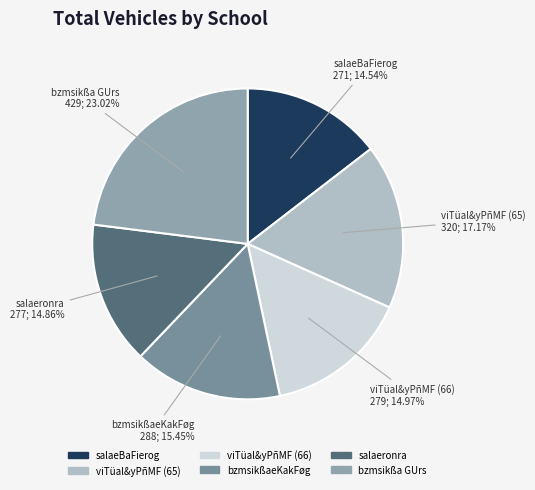

Do viTüal&yPñMF (66) and salaeronra together represent more than half of the pie?

No